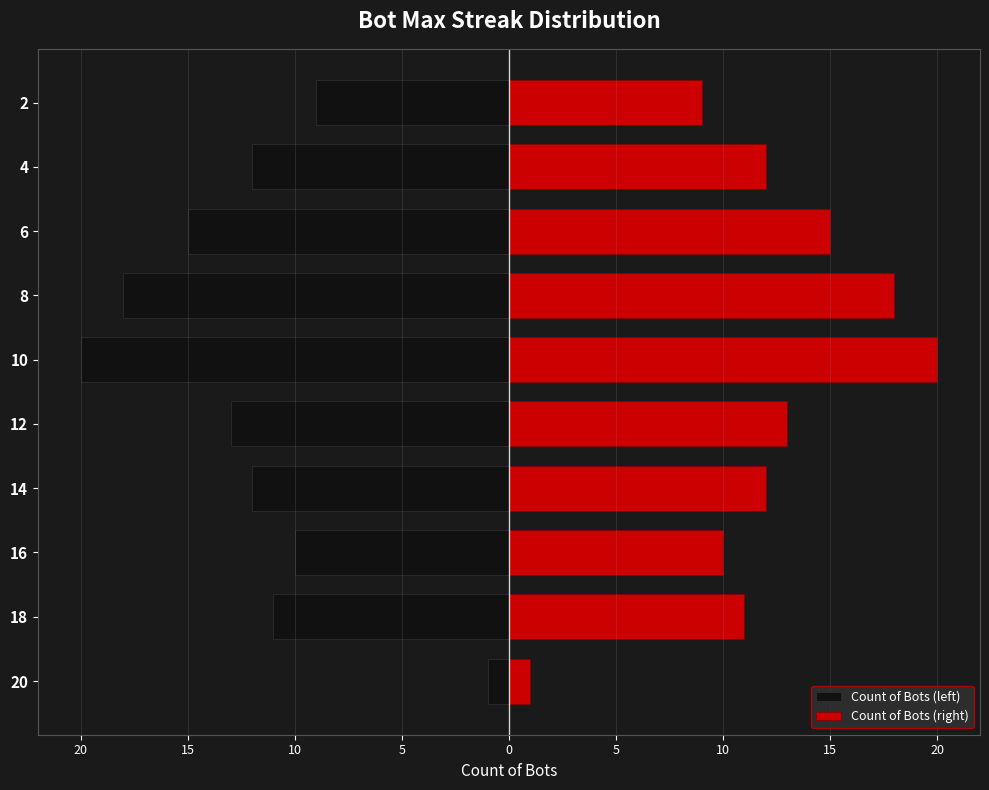

Are the bars horizontal?

Yes